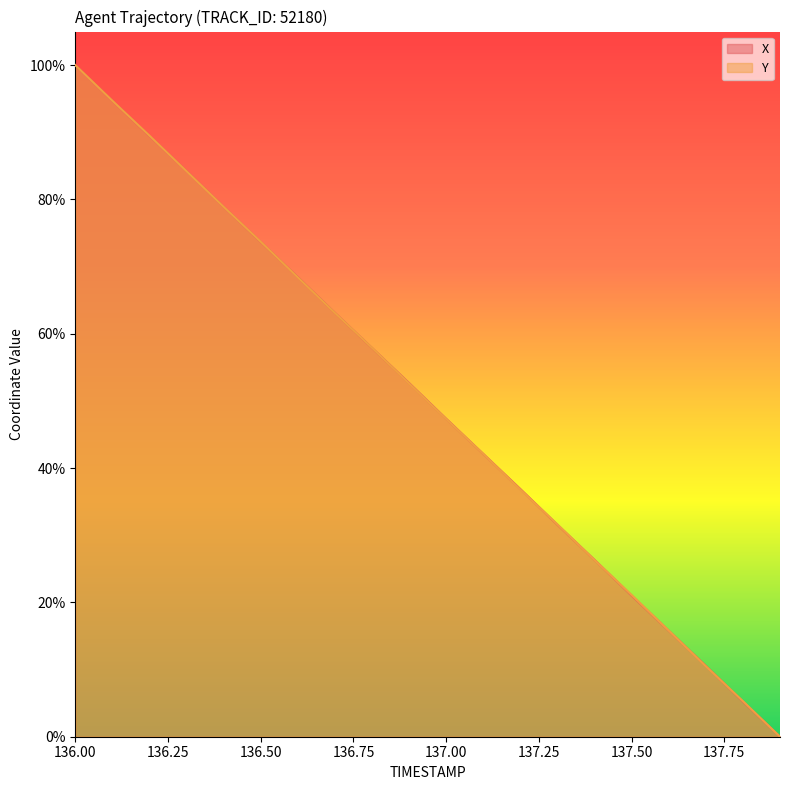

At which category is the sum across all series the highest?

136.00